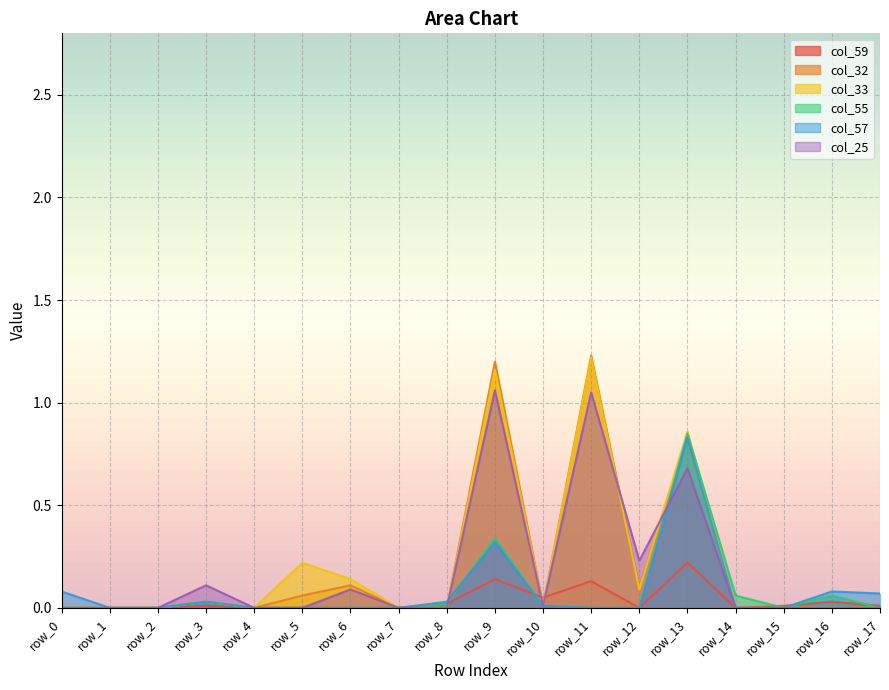

In col_32, how many points are lower than both neighbors (excluding endpoints)?

3